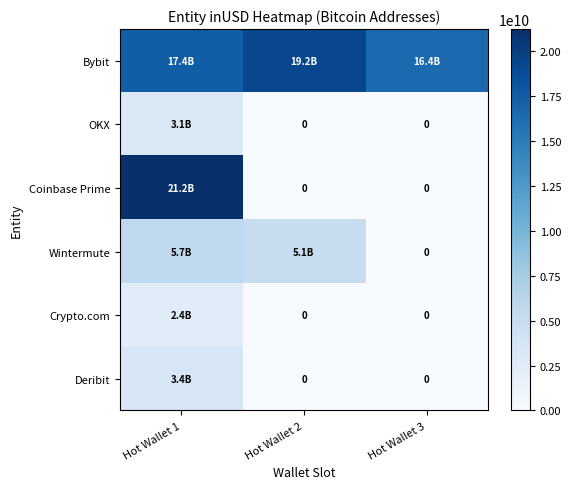

Between Hot Wallet 1 and Hot Wallet 3, which series saw the biggest shift?

Coinbase Prime